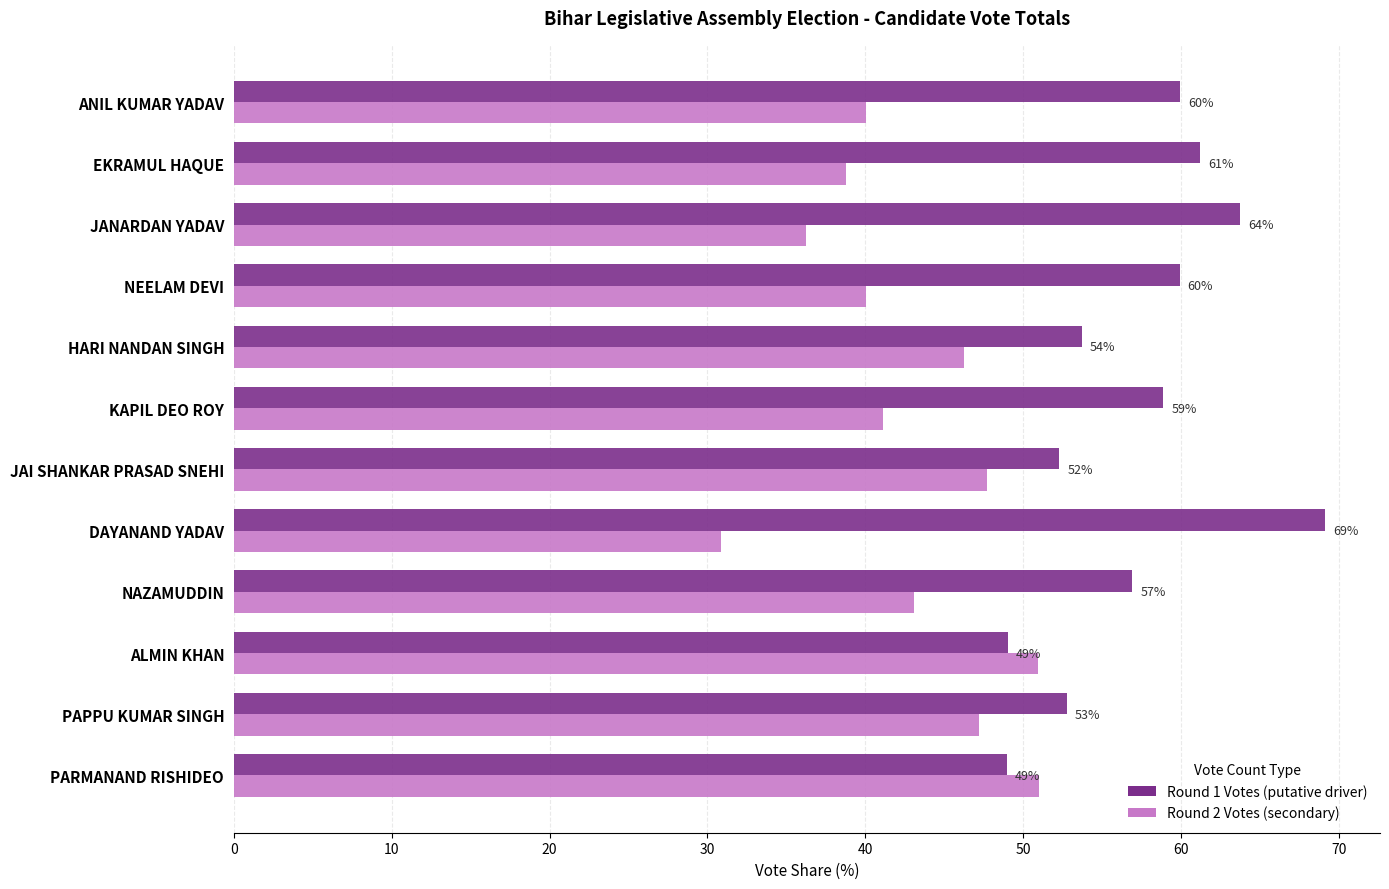

What is the total value across all series at NEELAM DEVI?

100.0